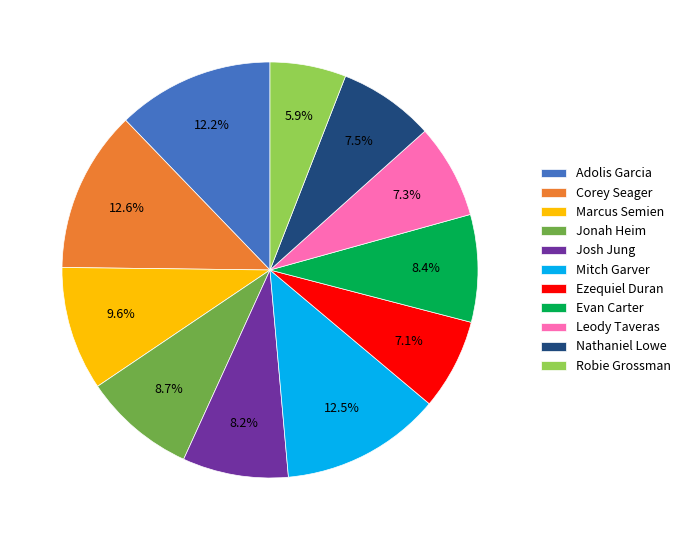

What percentage do Robie Grossman and Corey Seager together represent?

18.5%